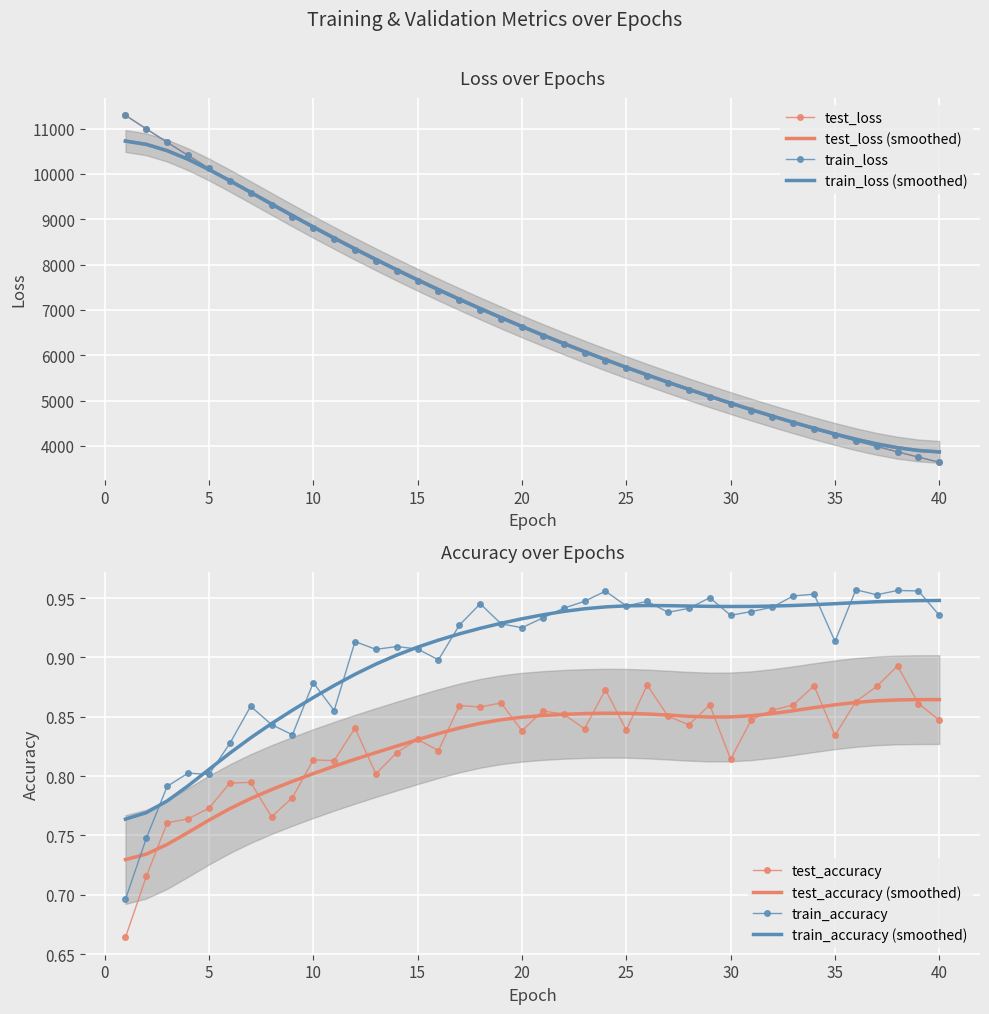

At which category does test_accuracy reach its first local peak?

7